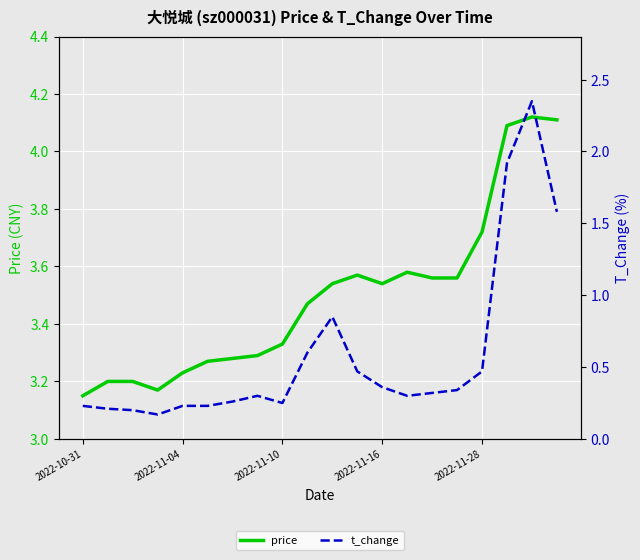

True or false: price and t_change intersect in this chart.

False